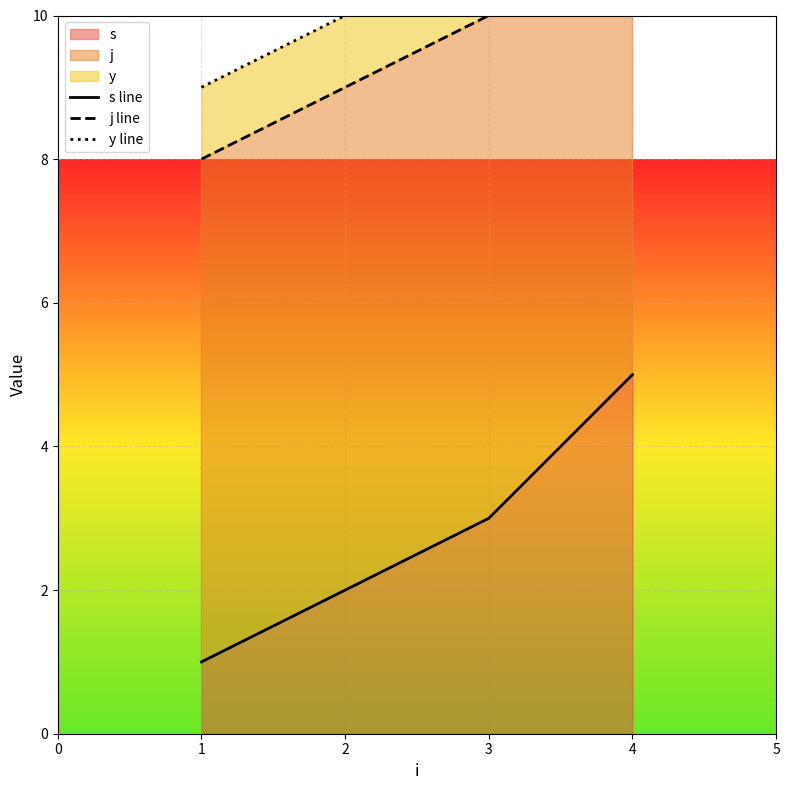

How many values in the y line series are below 11?

2